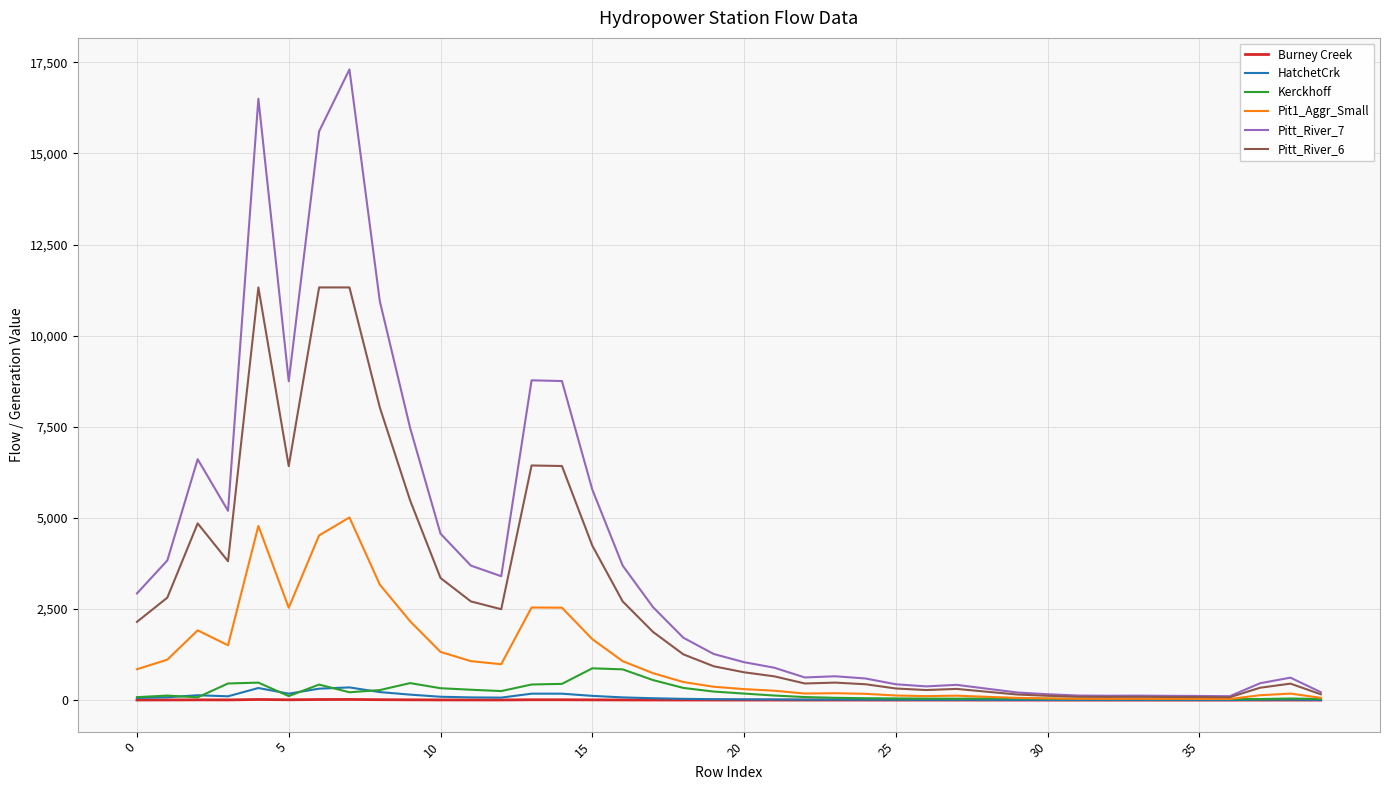

Which series has the widest spread of values?

Pitt_River_7